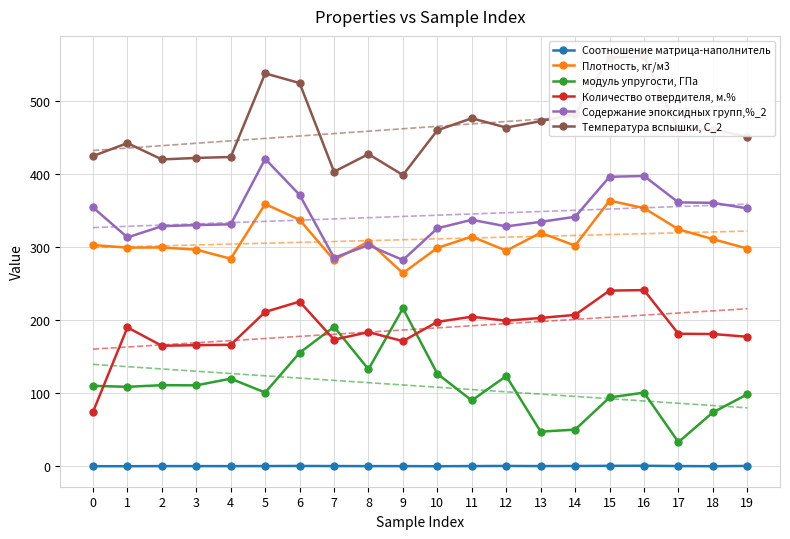

List the series in order of their peak value, highest first.

Температура вспышки, С_2, Содержание эпоксидных групп,%_2, Плотность, кг/м3, Количество отвердителя, м.%, модуль упругости, ГПа, Соотношение матрица-наполнитель